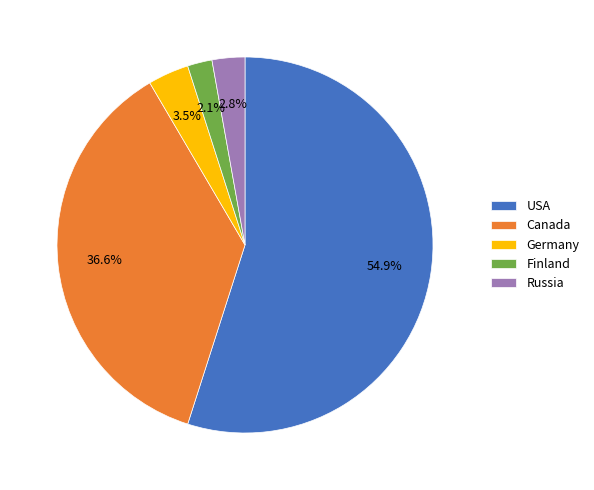

Rank the categories by value from lowest to highest.

Finland, Russia, Germany, Canada, USA